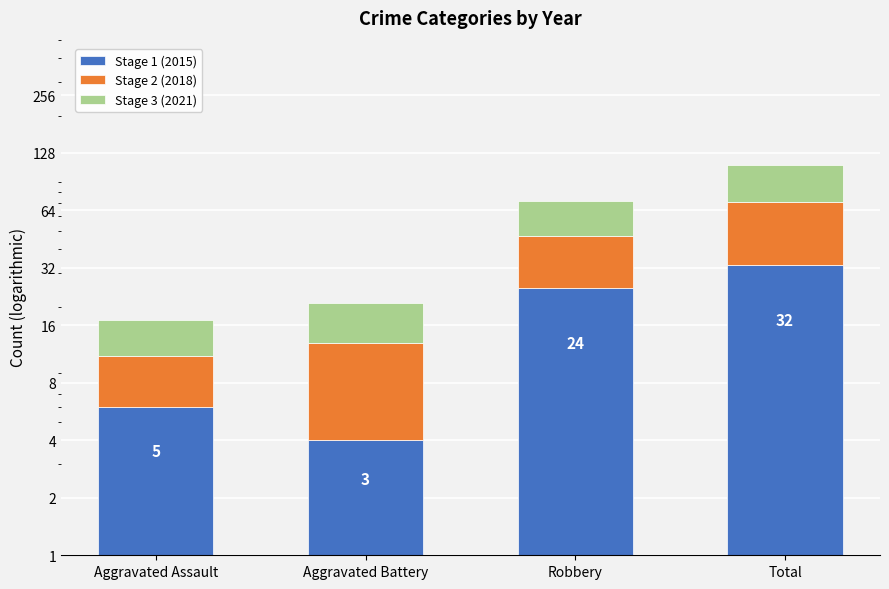

Is it true that Stage 1 (2015) equals 3 at Aggravated Battery?

True